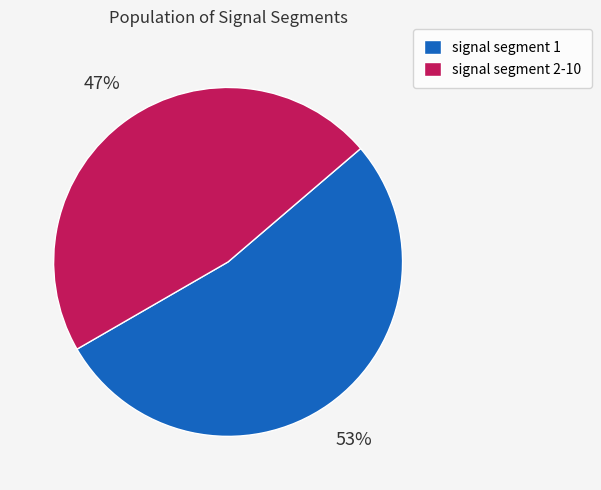

To the nearest percent, what is the difference between the largest and smallest slice percentages?

6%